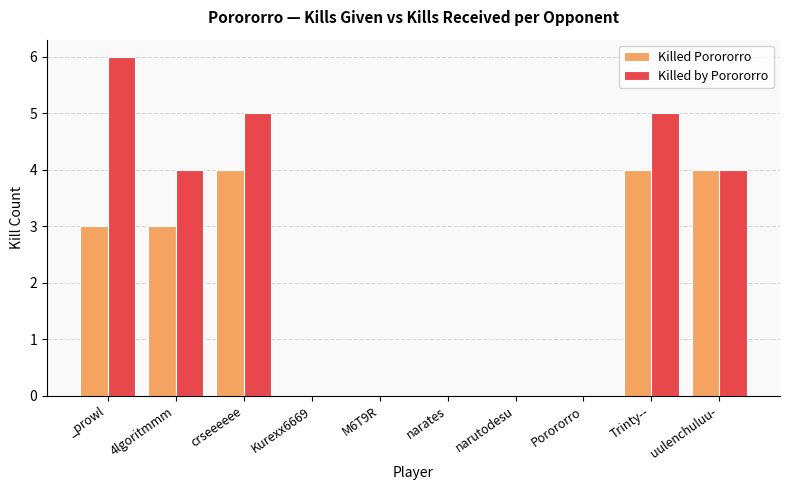

At which label does Killed by Porororro reach its peak?

_prowl